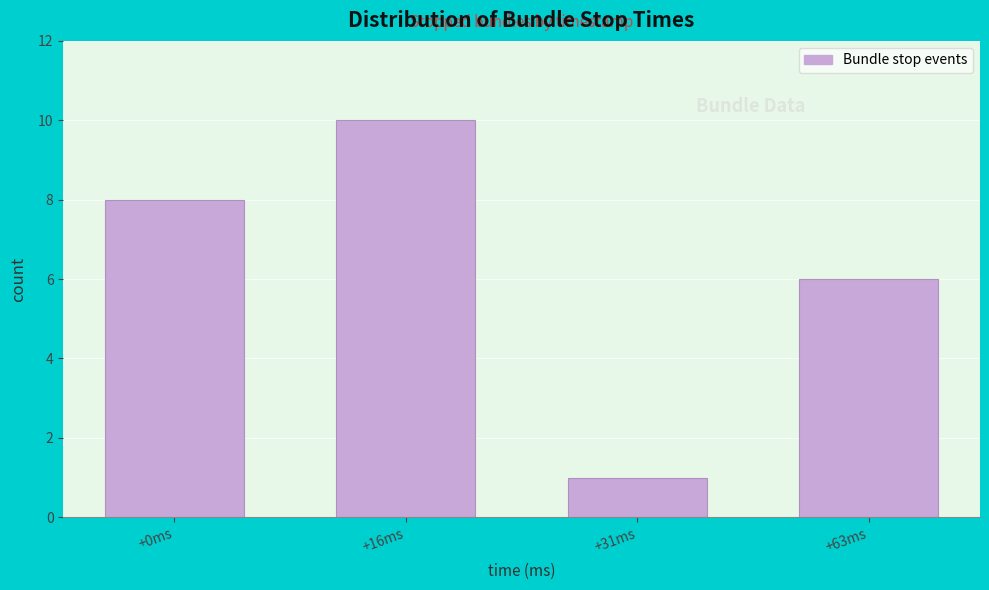

Reading left to right, list all the values displayed in this chart.

8	10	1	6